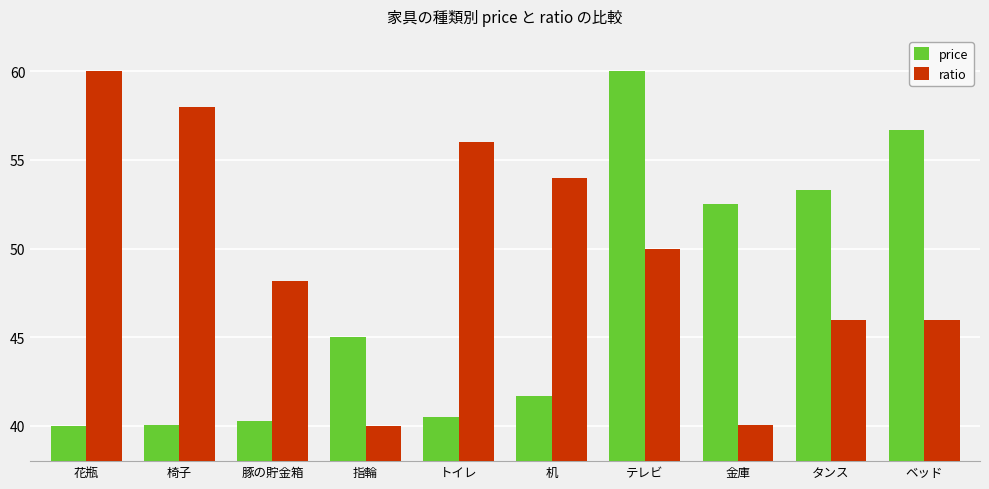

What is the difference between the highest and lowest values at 花瓶?

20.0